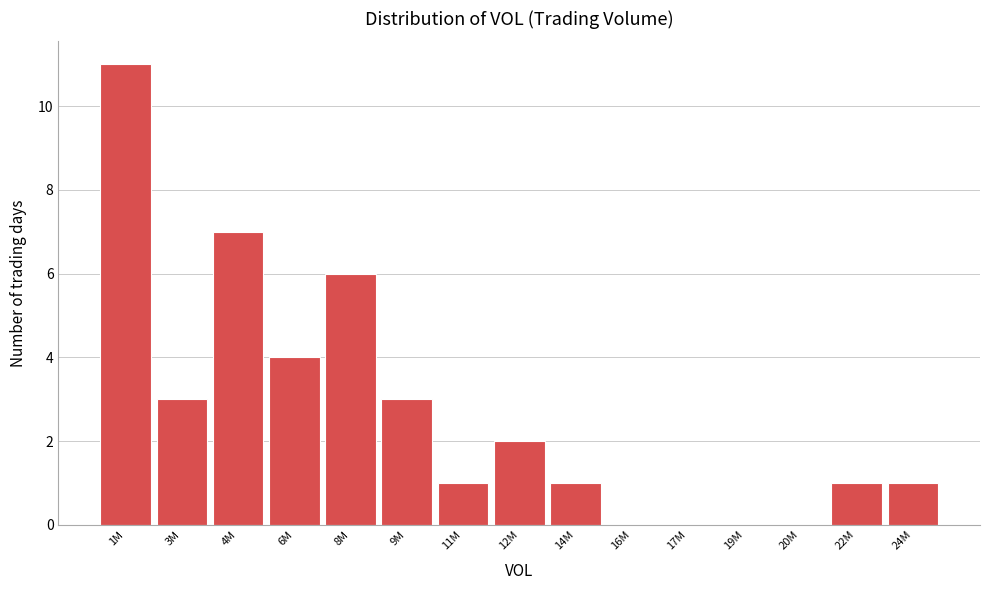

Reading right to left, what are all the values shown in this chart?

24M=1	22M=1	20M=0	19M=0	17M=0	16M=0	14M=1	12M=2	11M=1	9M=3	8M=6	6M=4	4M=7	3M=3	1M=11